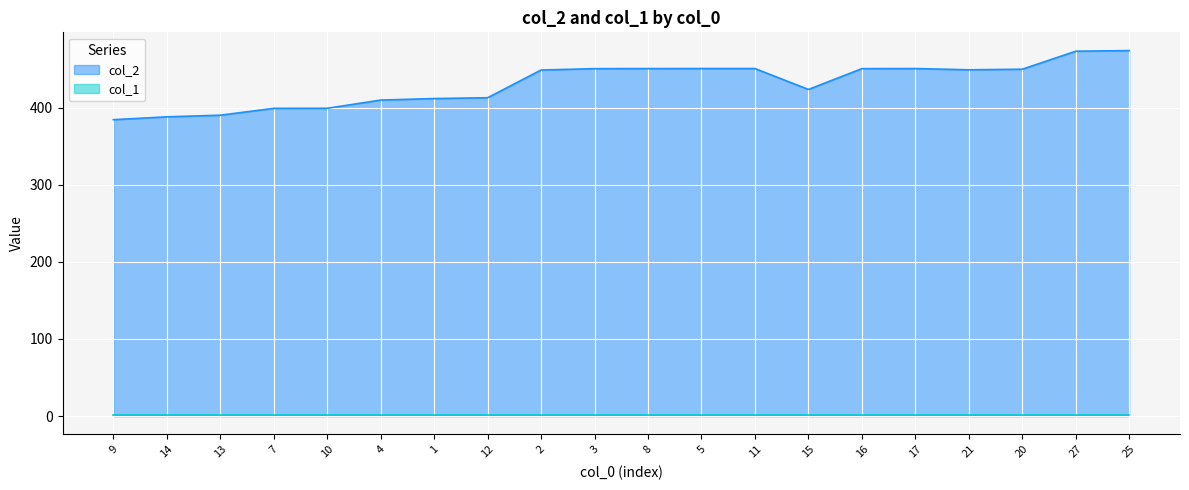

What is the label of the 20th point from the right?

9